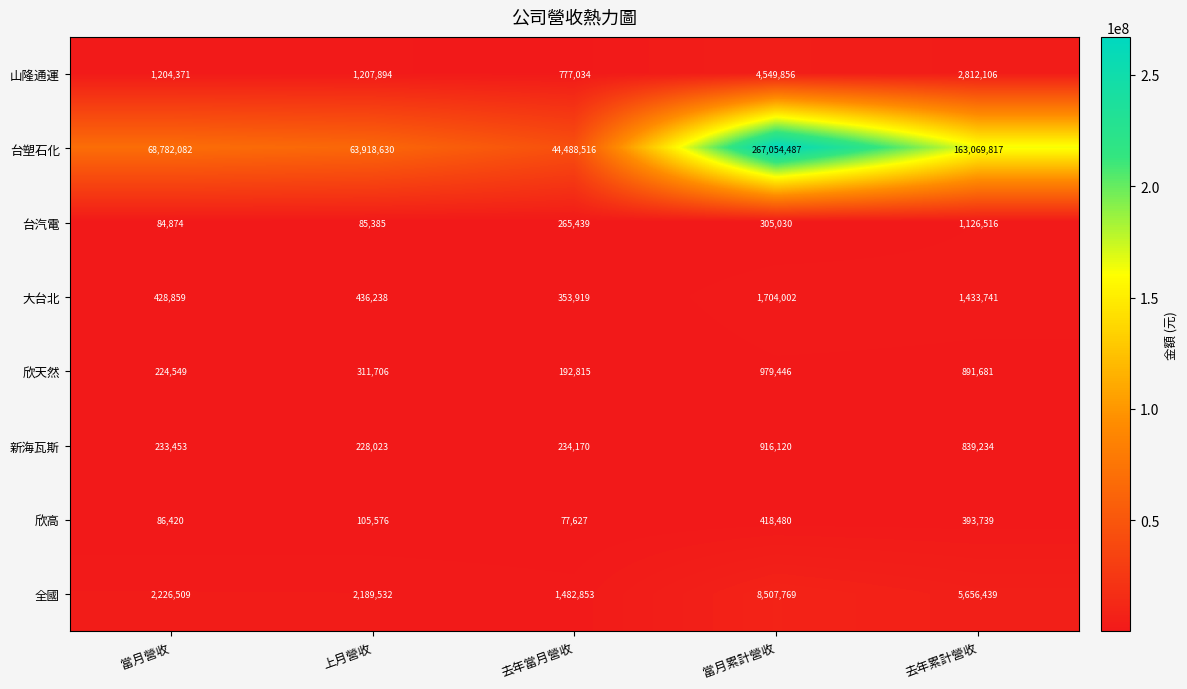

Between 去年當月營收 and 當月累計營收, which series saw the biggest shift?

台塑石化